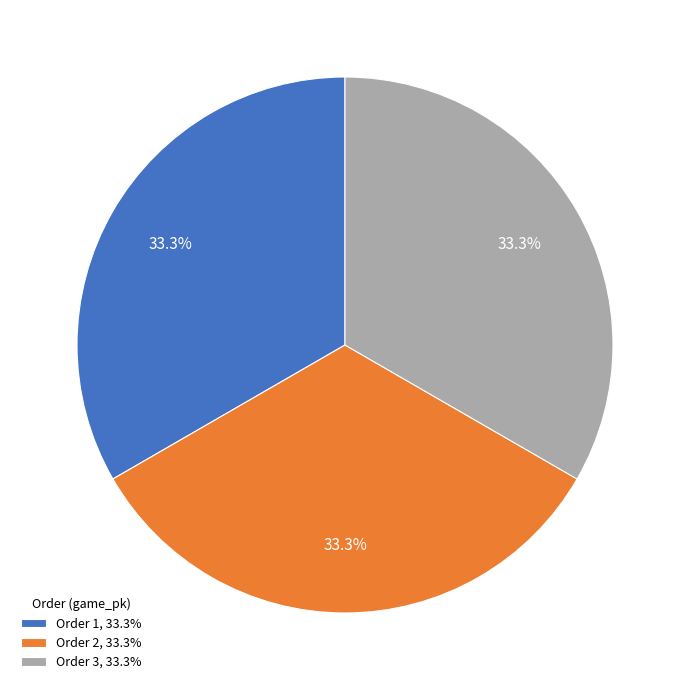

Approximately how many times larger is the value at Order 3, 33.3% compared to Order 2, 33.3%?

1.0